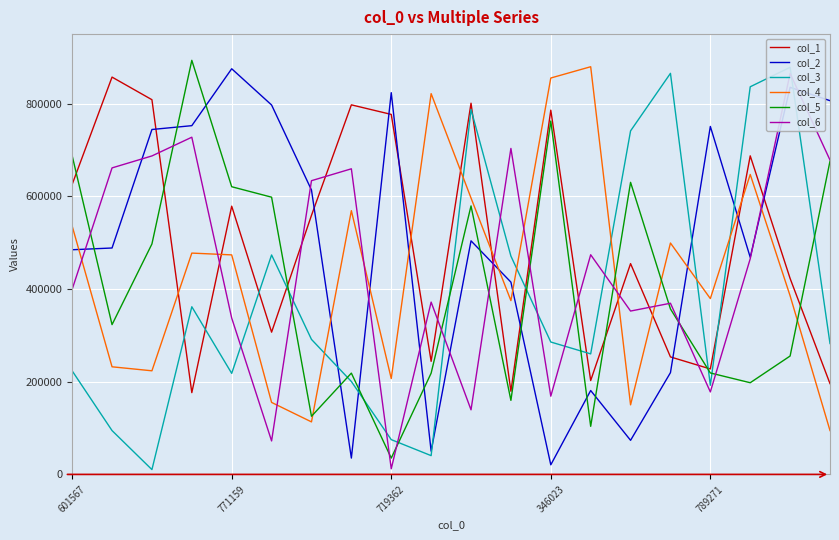

Is it true that col_4 equals 229627 at 789271?

False